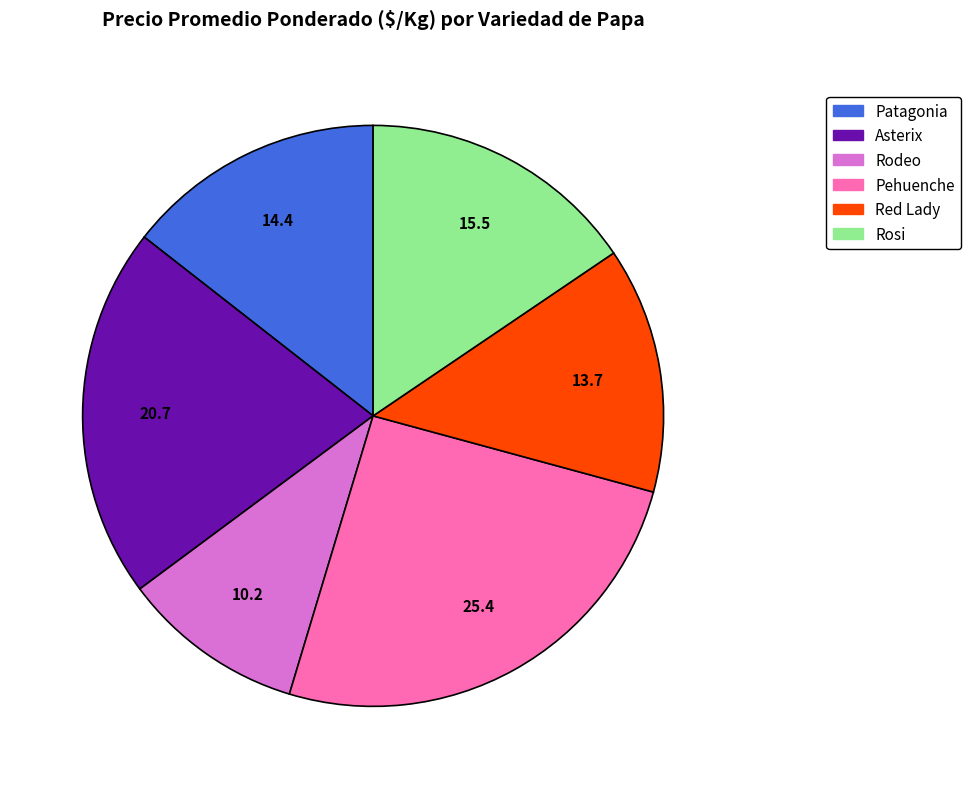

Does Rosi represent more than half of the total?

No